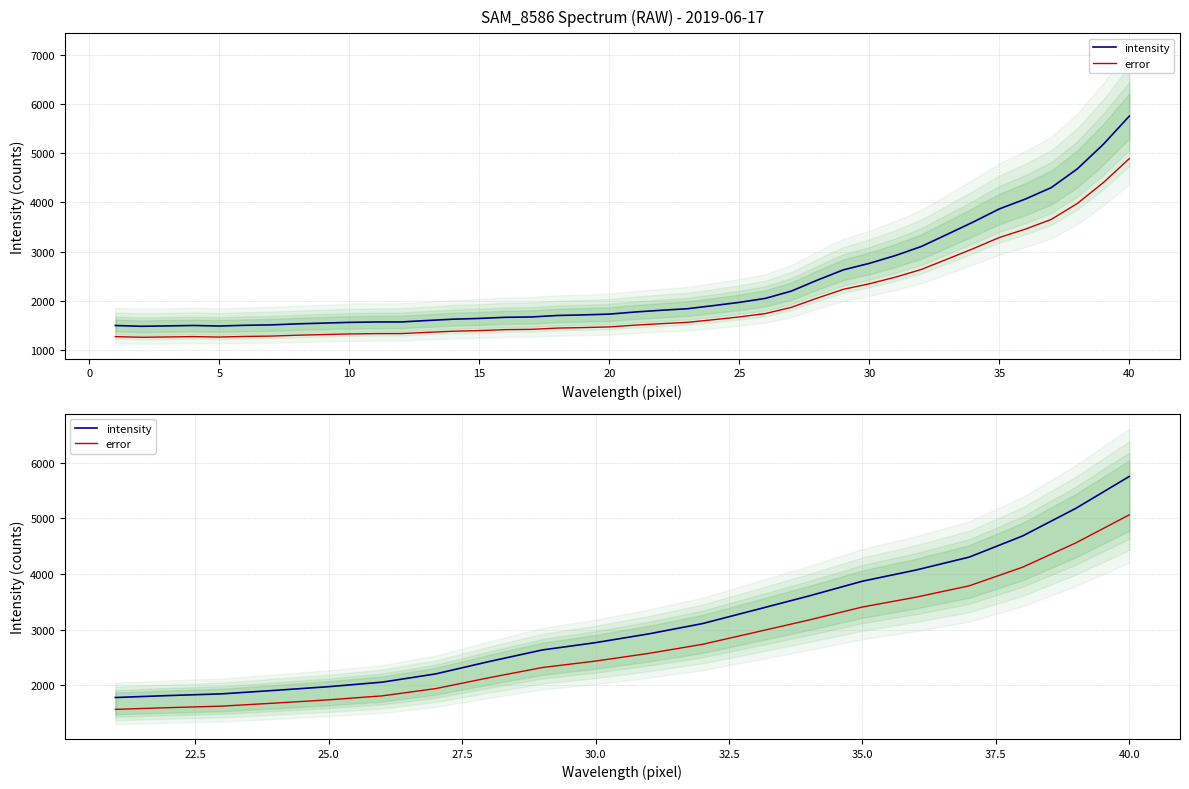

True or false: error and intensity cross at least once.

False